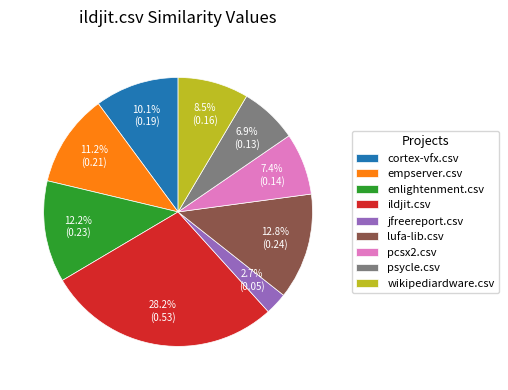

To the nearest percent, what is the difference between the ildjit.csv and jfreereport.csv slice percentages?

26%